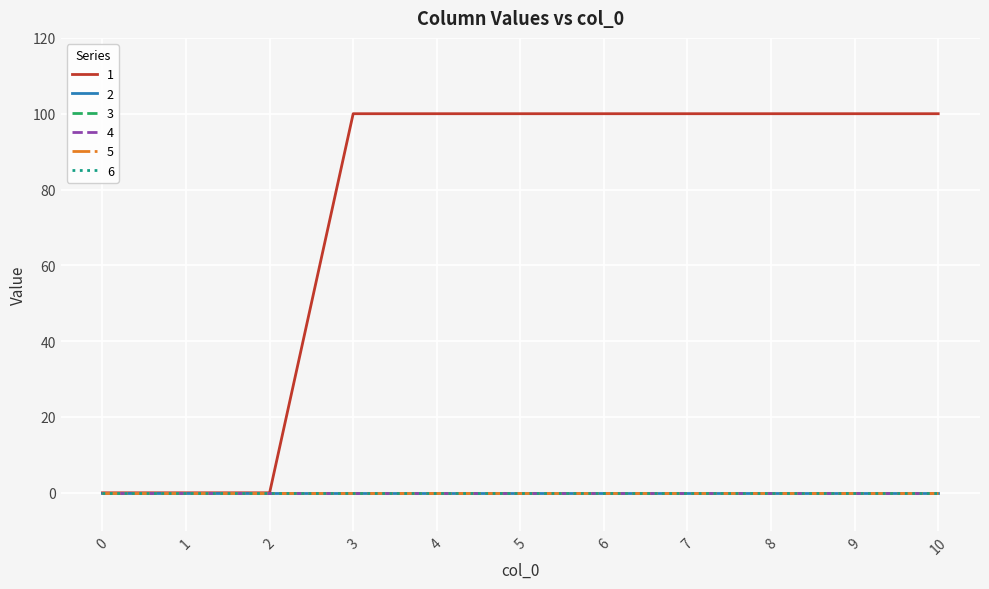

How many lines are shown in the chart?

6